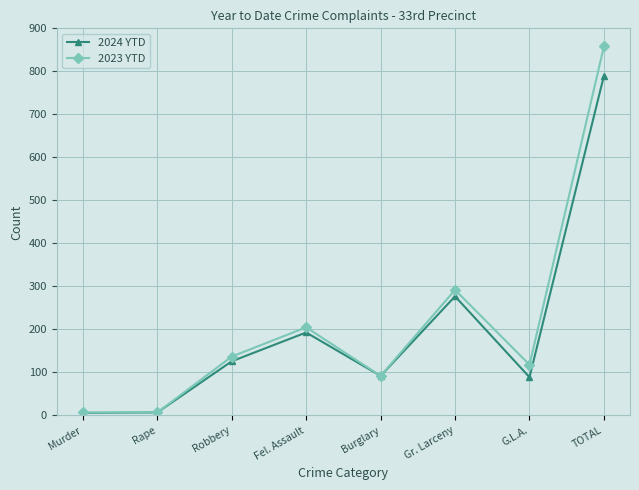

The value of 2024 YTD at TOTAL is 790. True or false?

True